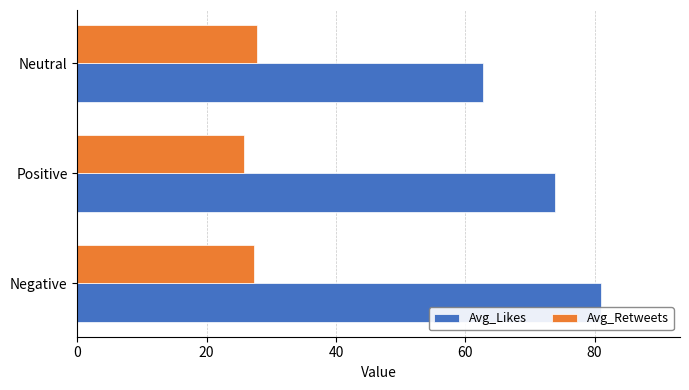

True or false: Avg_Retweets has a value of 17.3 at Neutral.

False